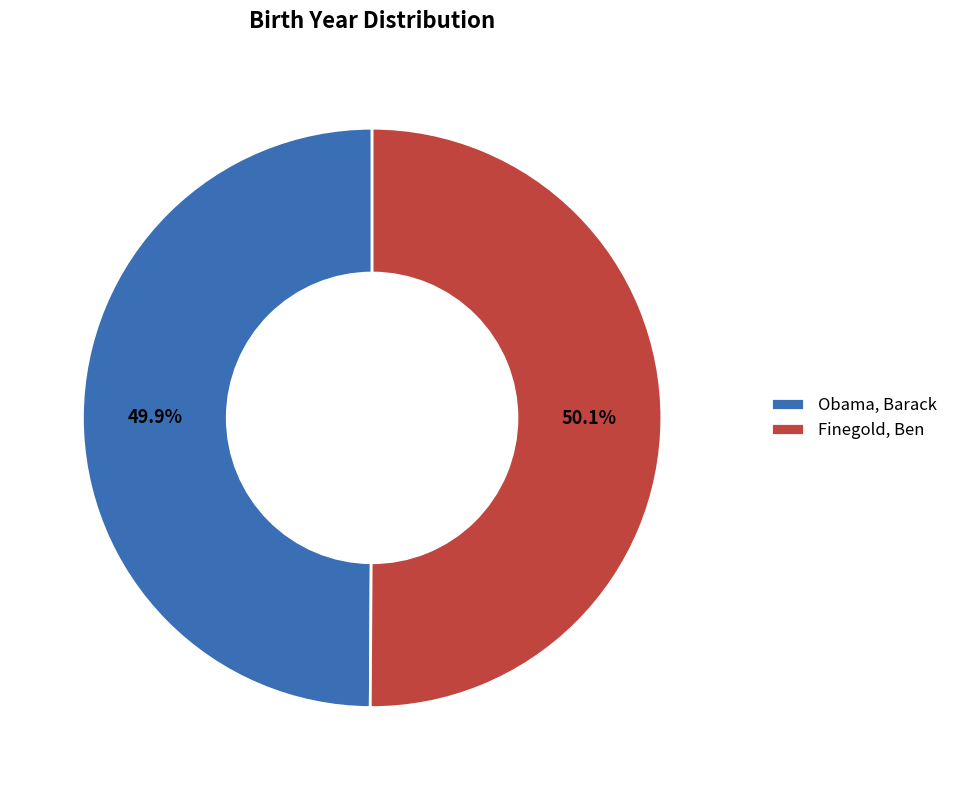

What percentage is the Obama, Barack slice, to the nearest percent?

50%